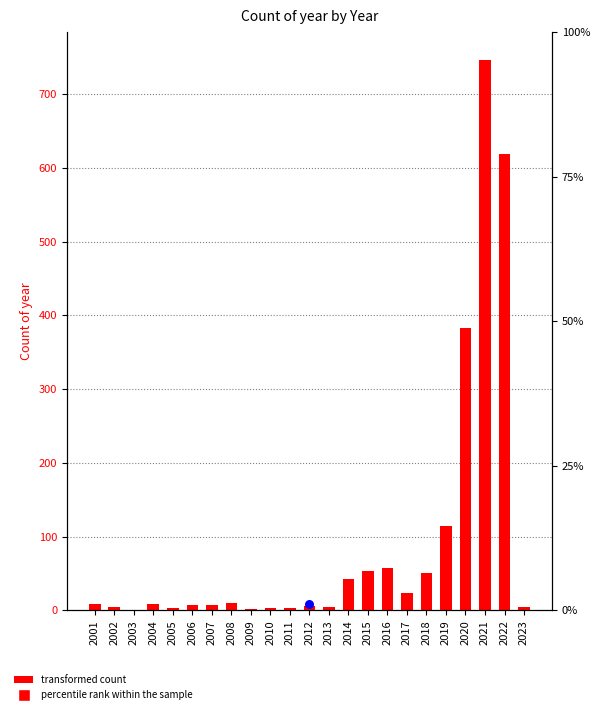

Which has a higher value, 2013 or 2007?

2007